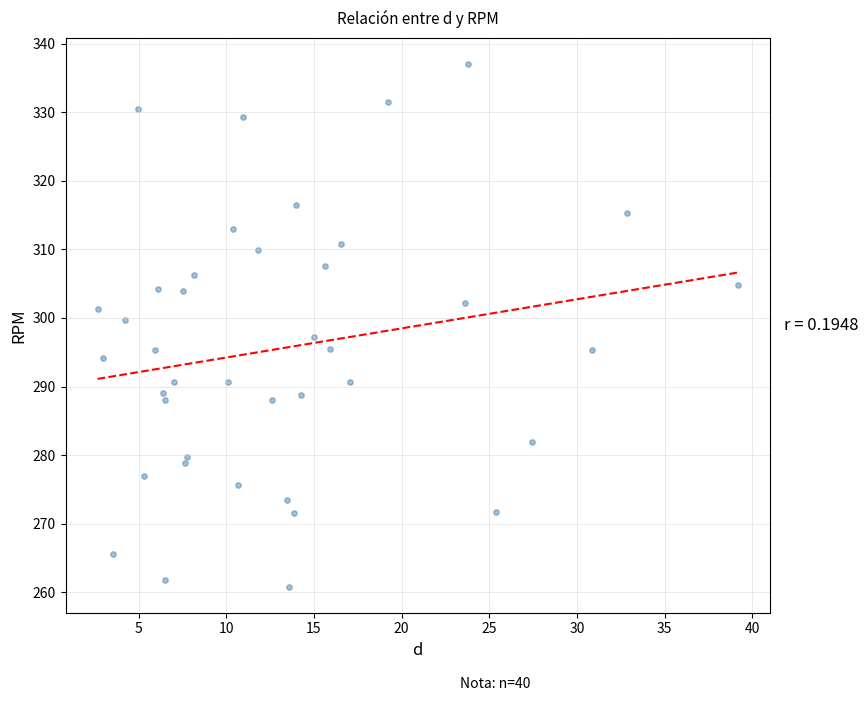

What is the range of X values (max minus min)?

36.5